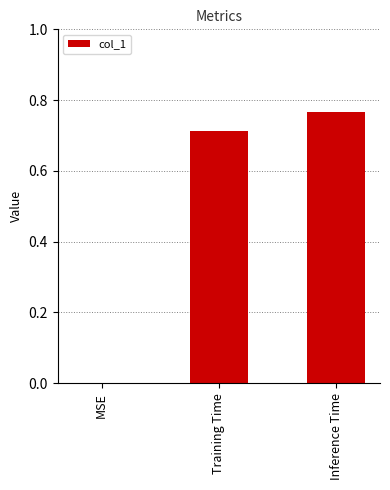

What is the change in value from Training Time to Inference Time?

+0.1